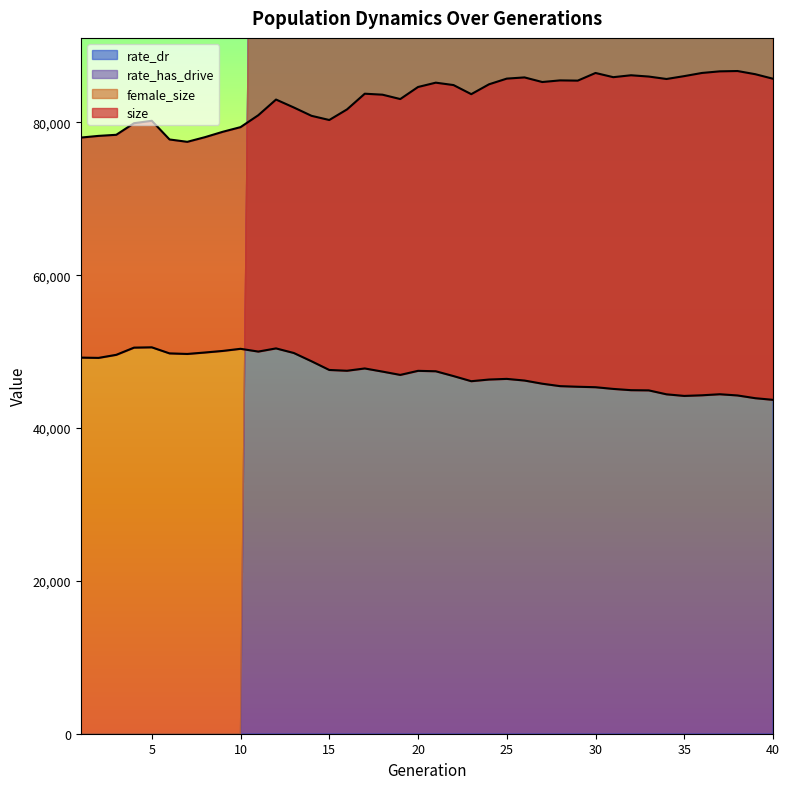

Reading left to right, extract all data points from this chart.

female_size: 49218	49181	49583	50524	50565	49771	49696	49887	50094	50370	50008	50424	49824	48739	47602	47499	47799	47387	46954	47487	47432	46801	46131	46350	46434	46218	45804	45486	45405	45344	45122	44957	44931	44414	44206	44288	44425	44267	43907	43694
size: 78012	78233	78377	79892	80210	77765	77456	78068	78770	79379	80935	82988	81953	80859	80312	81698	83753	83624	83054	84630	85198	84884	83694	84984	85728	85885	85282	85495	85464	86466	85916	86166	85998	85679	86055	86469	86679	86721	86306	85712